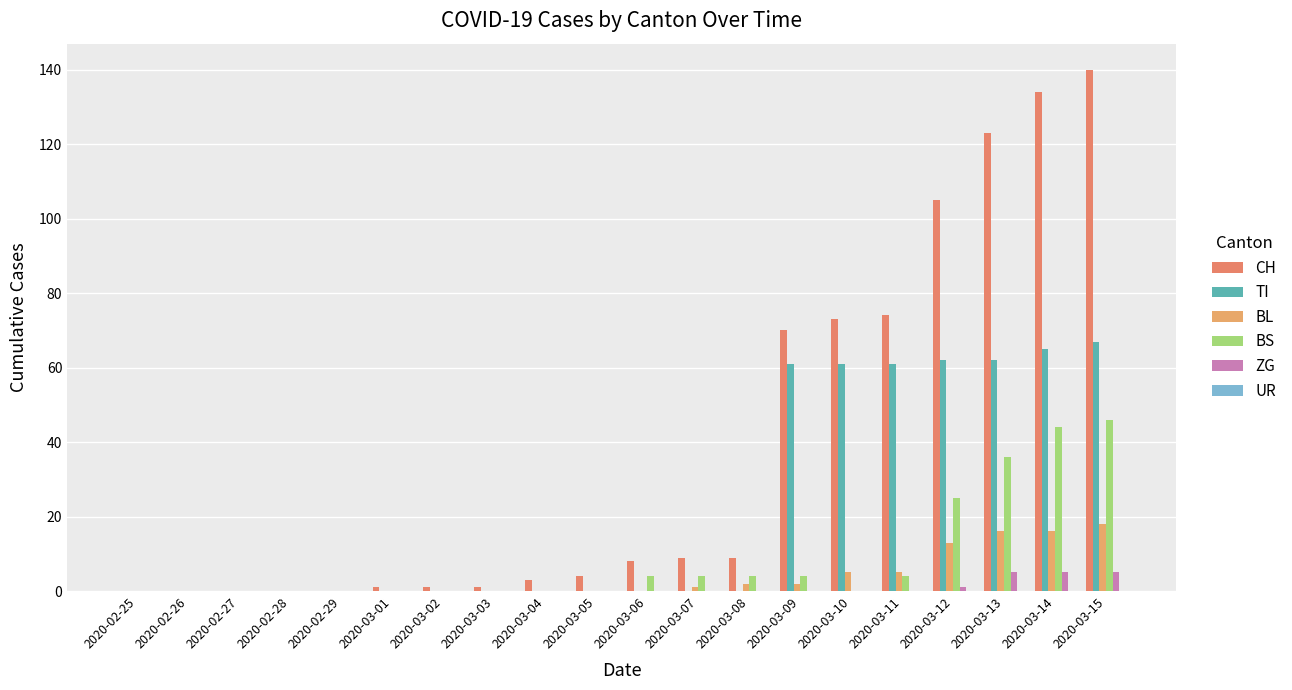

How many groups of bars are there?

20